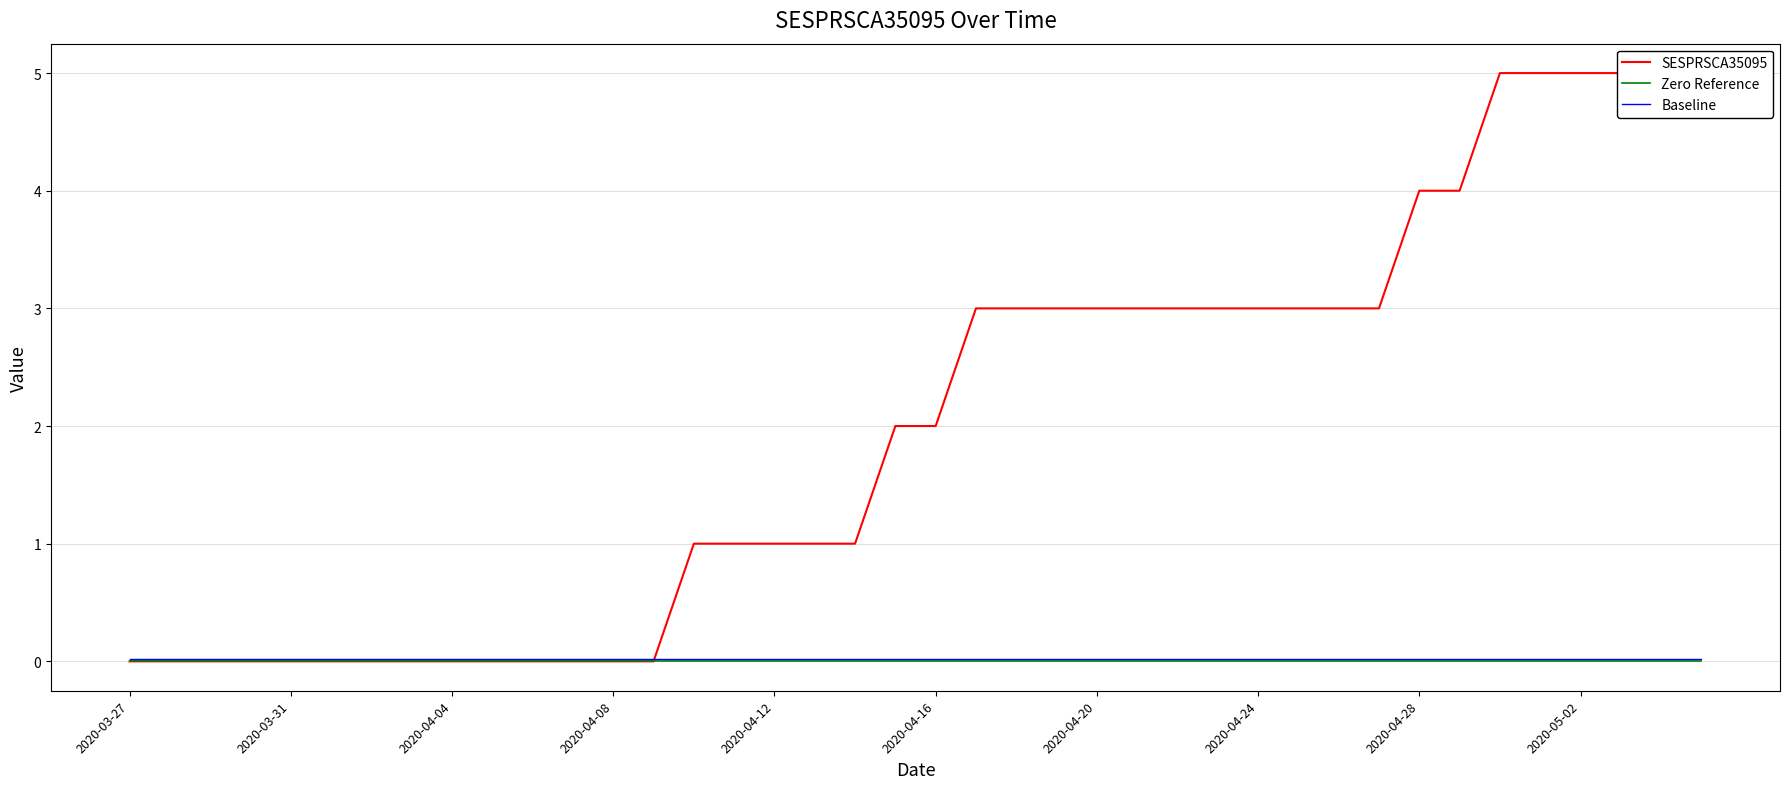

How many values in the SESPRSCA35095 series exceed 2?

19